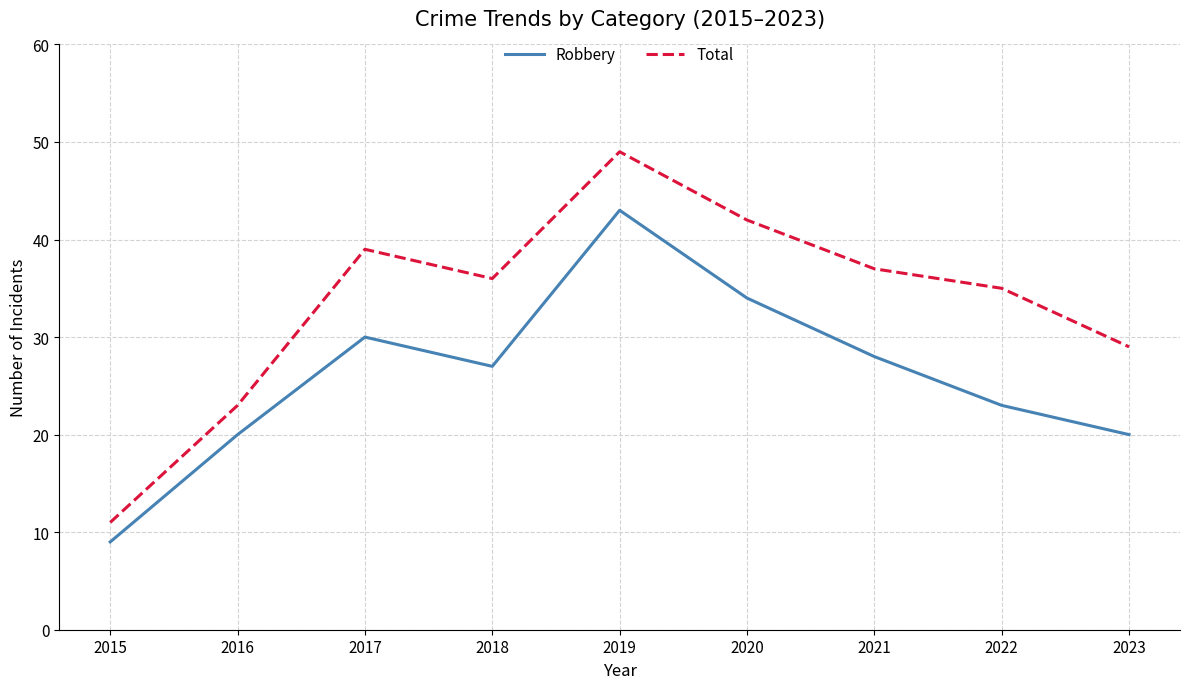

What is the difference between the Robbery values at 2016 and 2019?

23